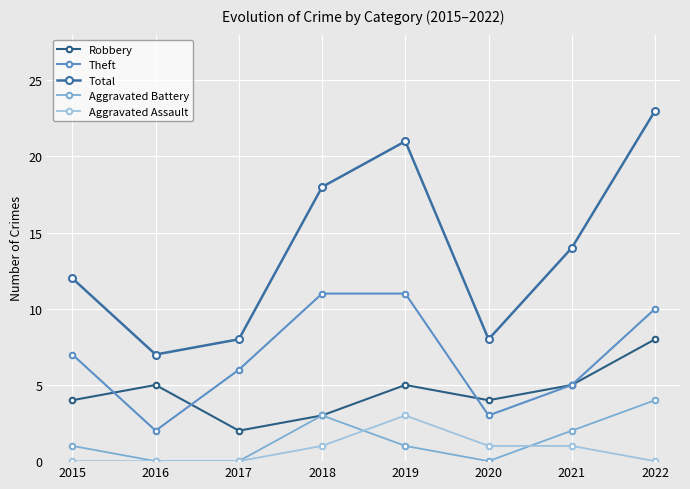

What is the total value across all series at 2016?

14